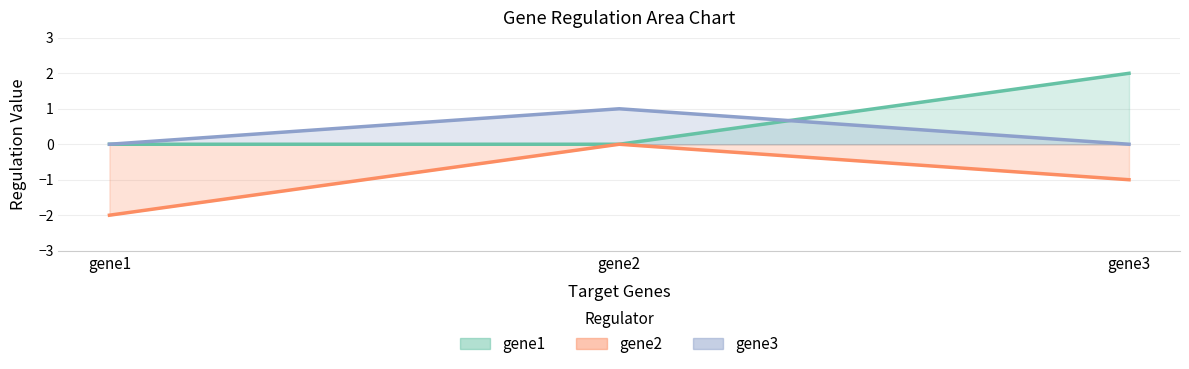

Is it true that gene1 equals 0 at gene2?

True